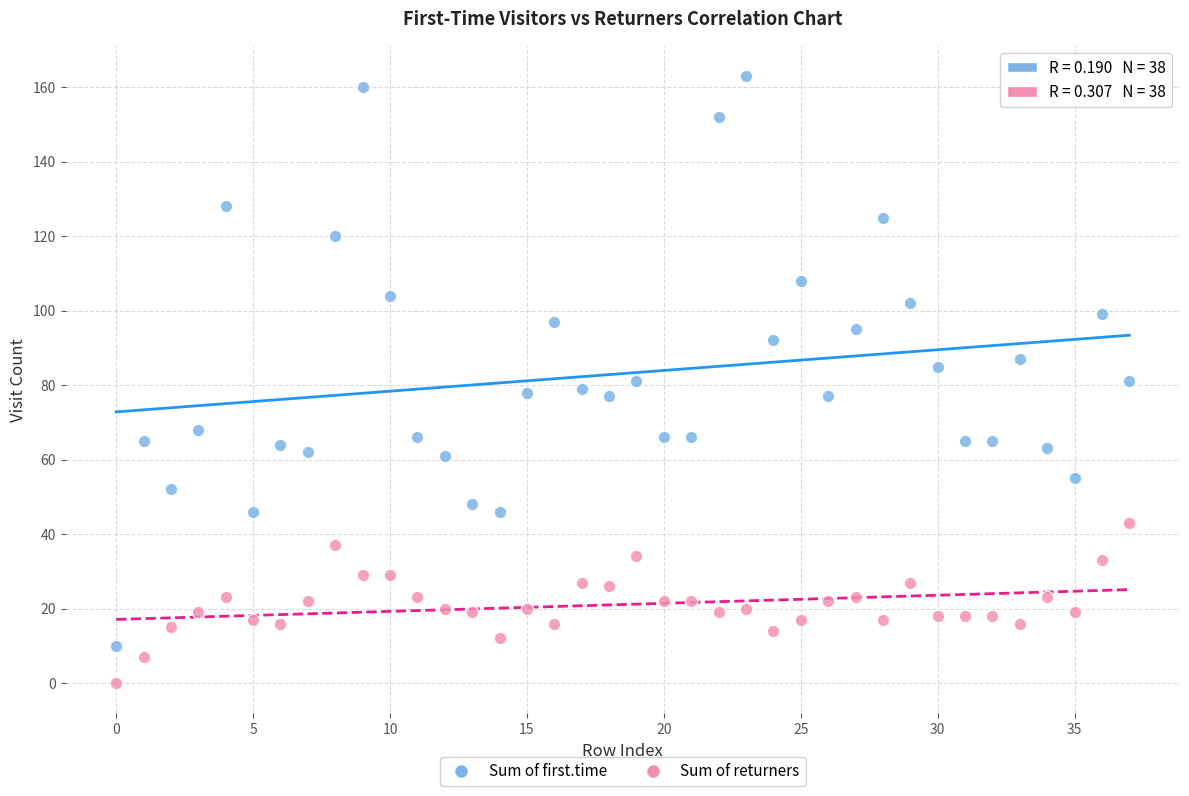

Which series reaches the minimum Y coordinate?

Sum of returners